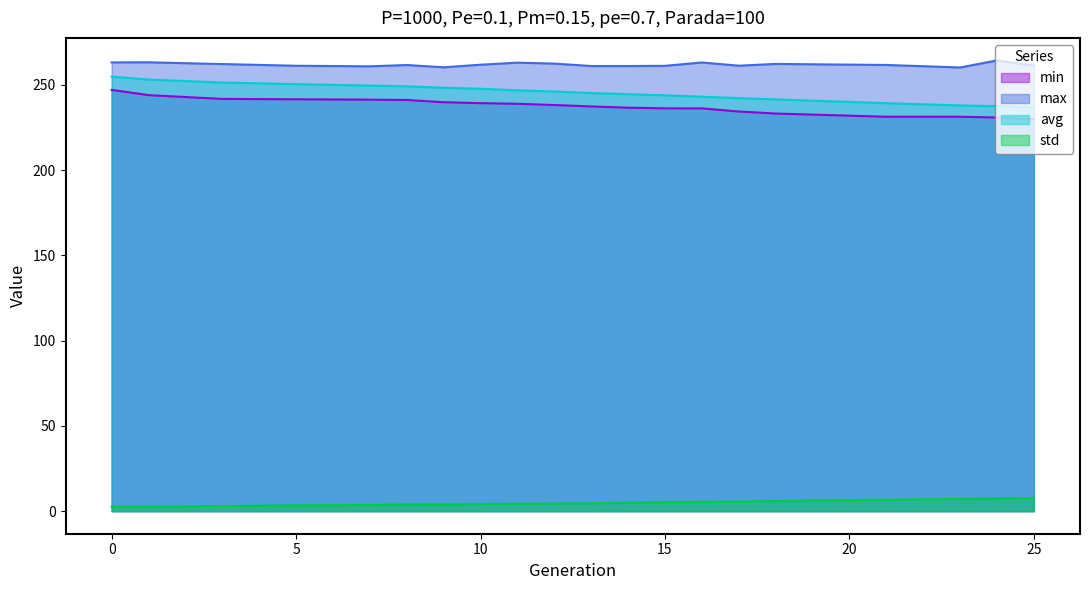

True or false: min and max intersect in this chart.

False